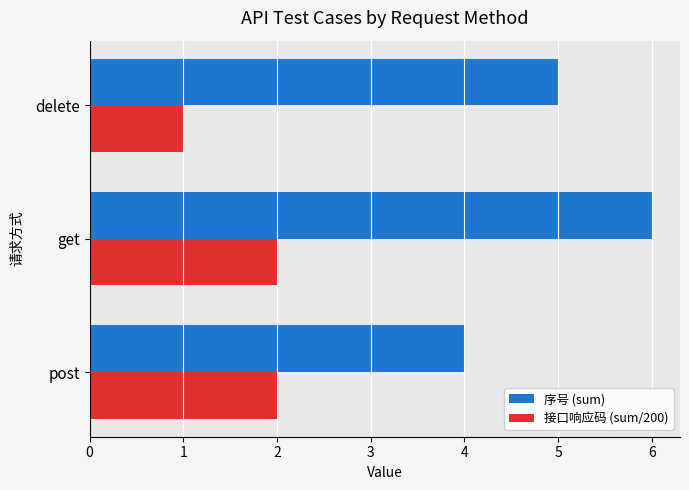

Is the value of 序号 (sum) at delete greater than the value of 接口响应码 (sum/200) at delete?

Yes